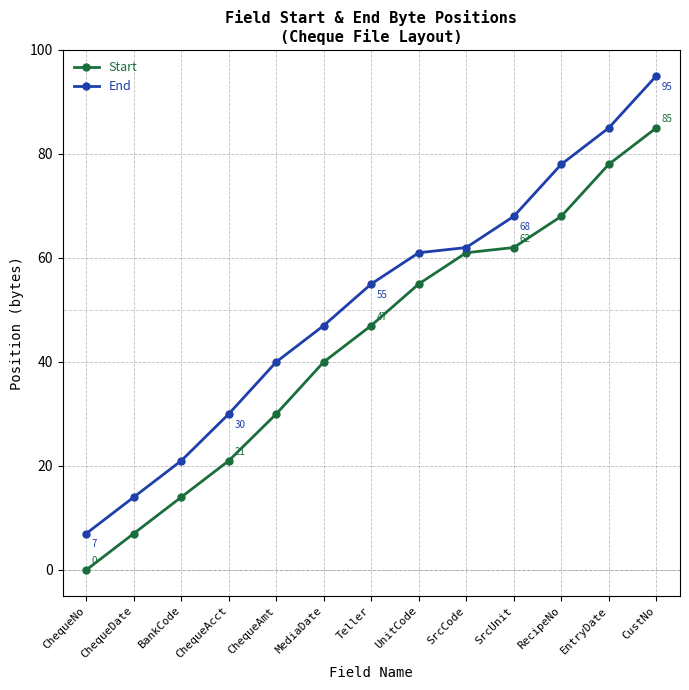

True or false: End and Start intersect in this chart.

False